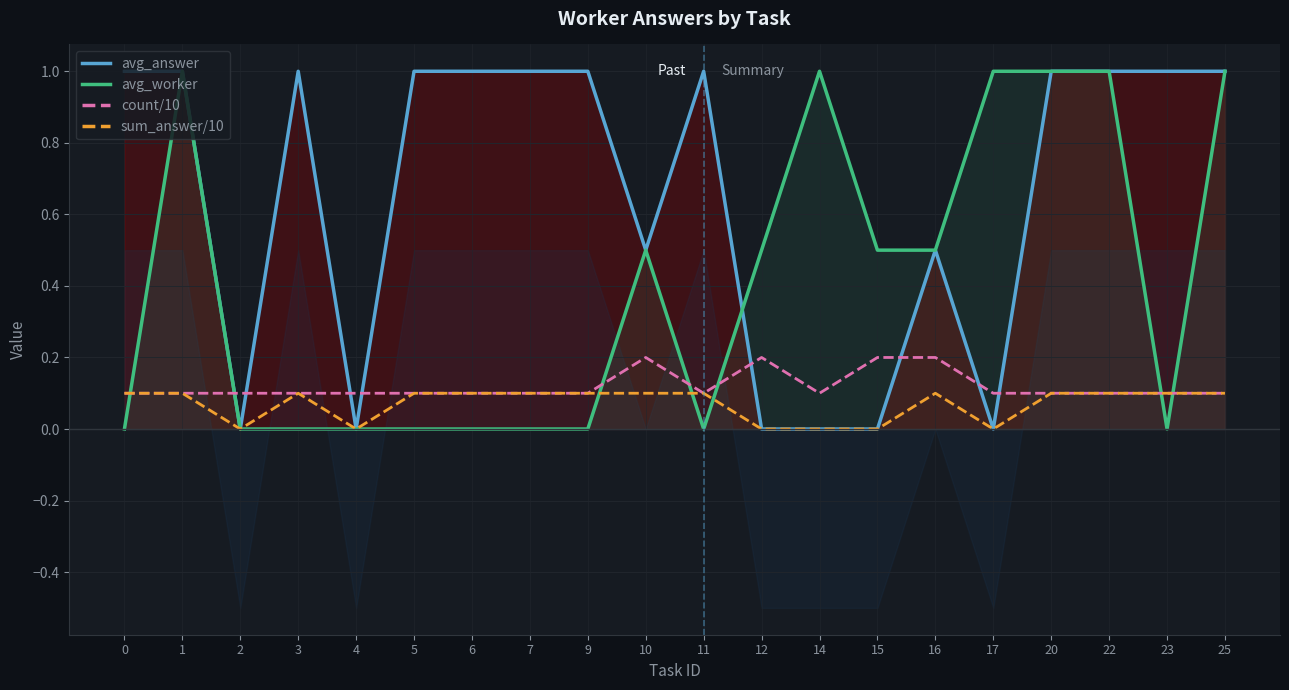

Between which two adjacent categories do avg_worker and count/10 first intersect?

0 and 1